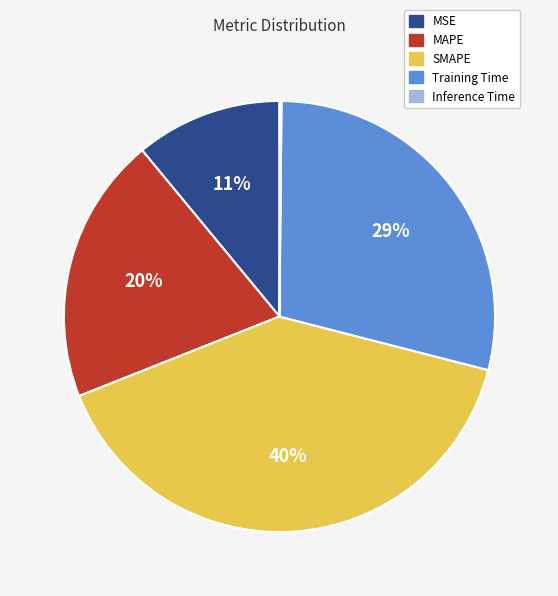

To the nearest percent, what is the difference between the largest and smallest slice percentages?

40%